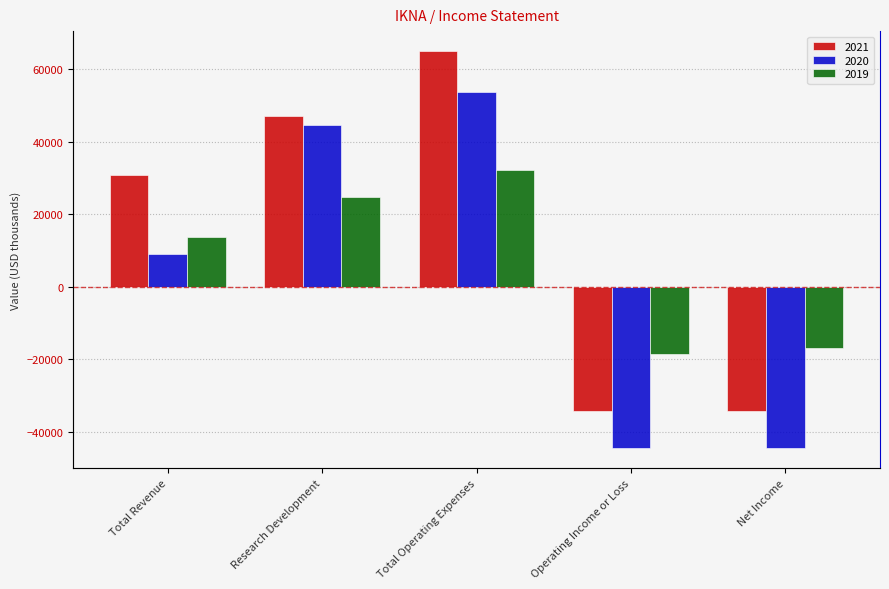

Does the chart contain any negative values?

Yes